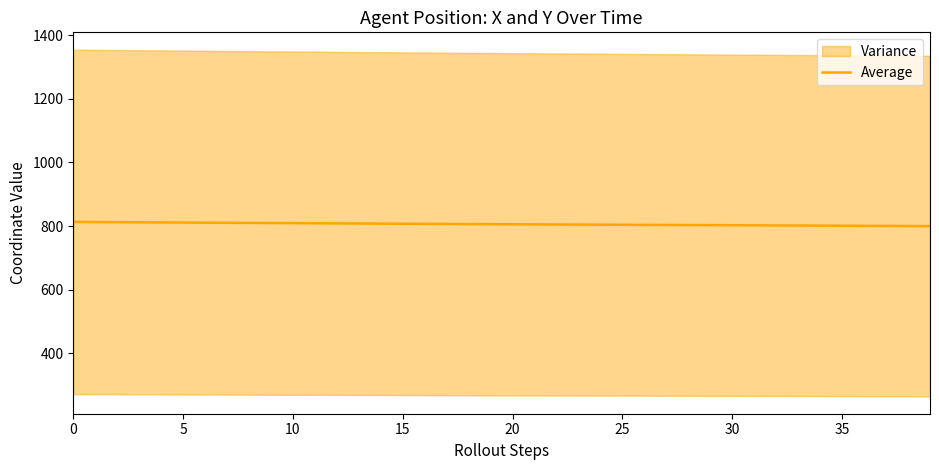

Which has a higher value, 36 or 37?

36